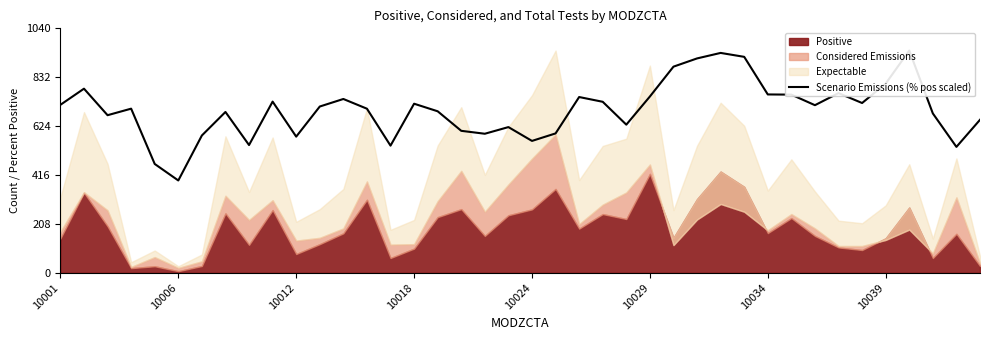

Does the chart have visible grid lines?

No